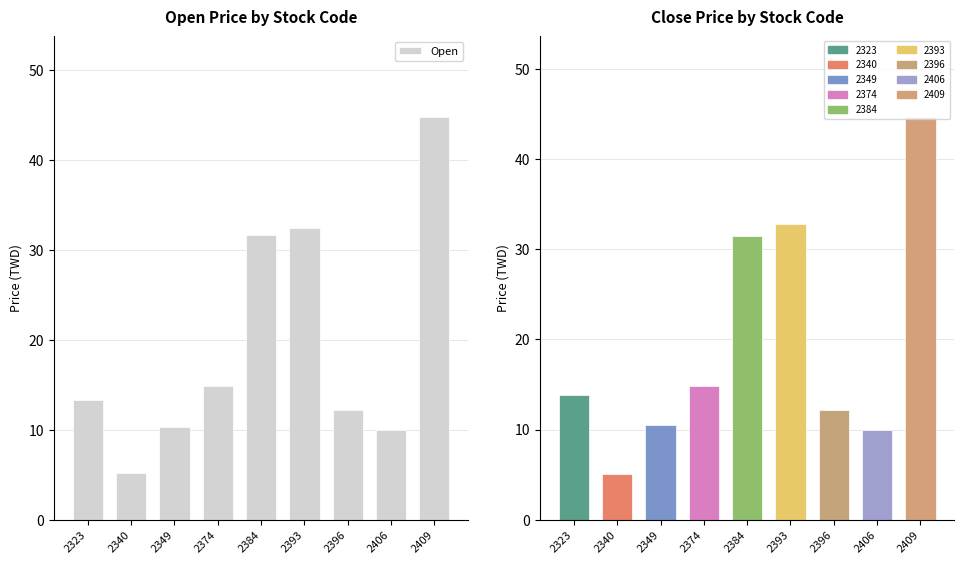

What is the difference between the values at 2384 and 2323?

18.4